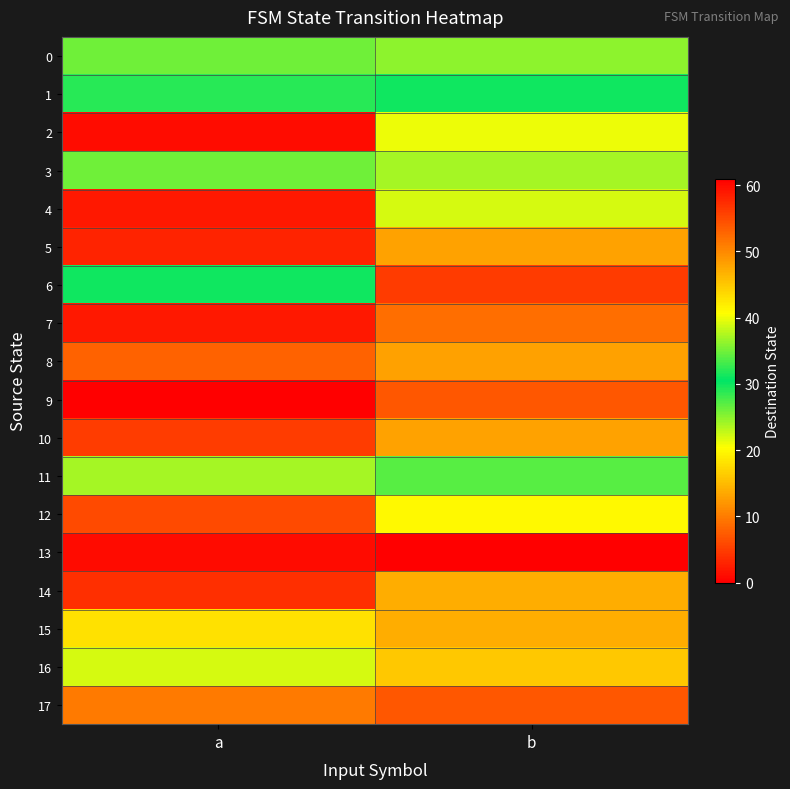

What is the spread (max minus min) of values at b?

54